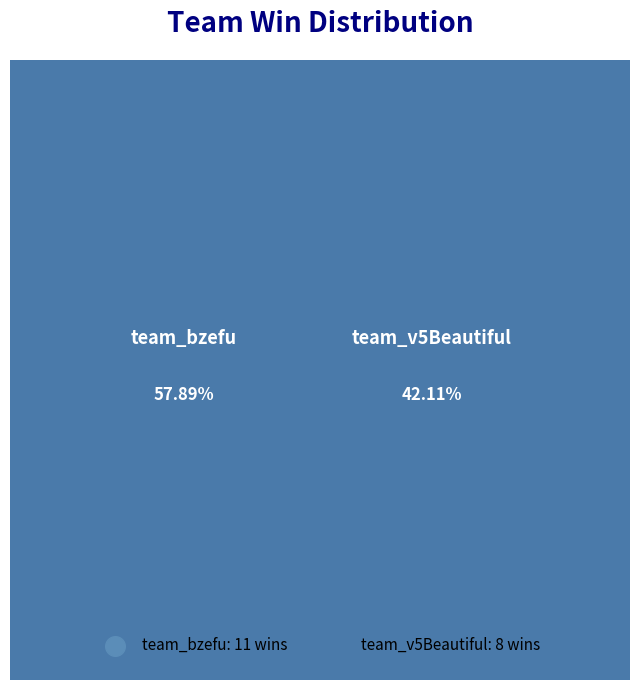

Which slice is the largest?

team_bzefu